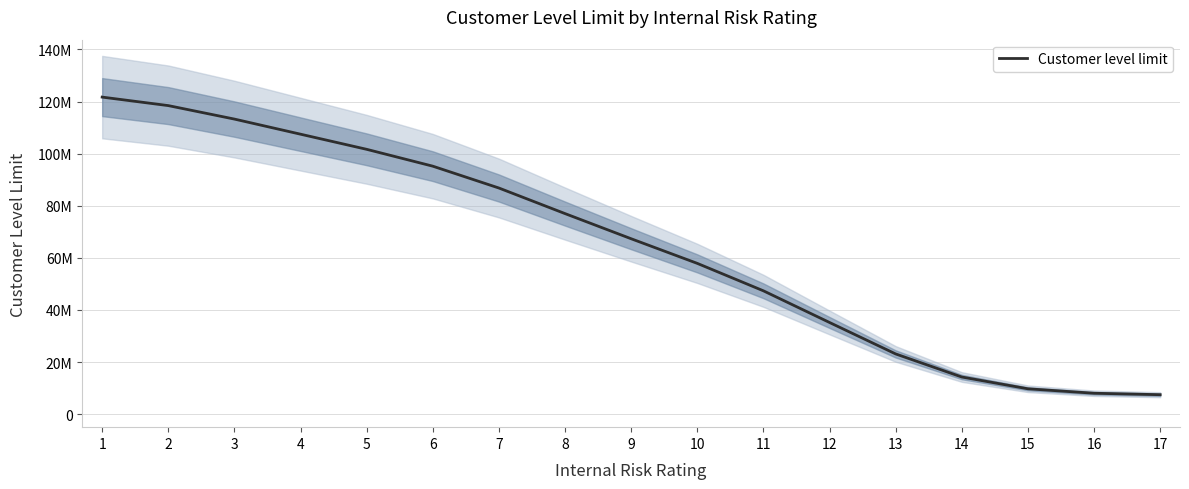

List the labels in order of value, smallest first.

17, 16, 15, 14, 13, 12, 11, 10, 9, 8, 7, 6, 5, 4, 3, 2, 1